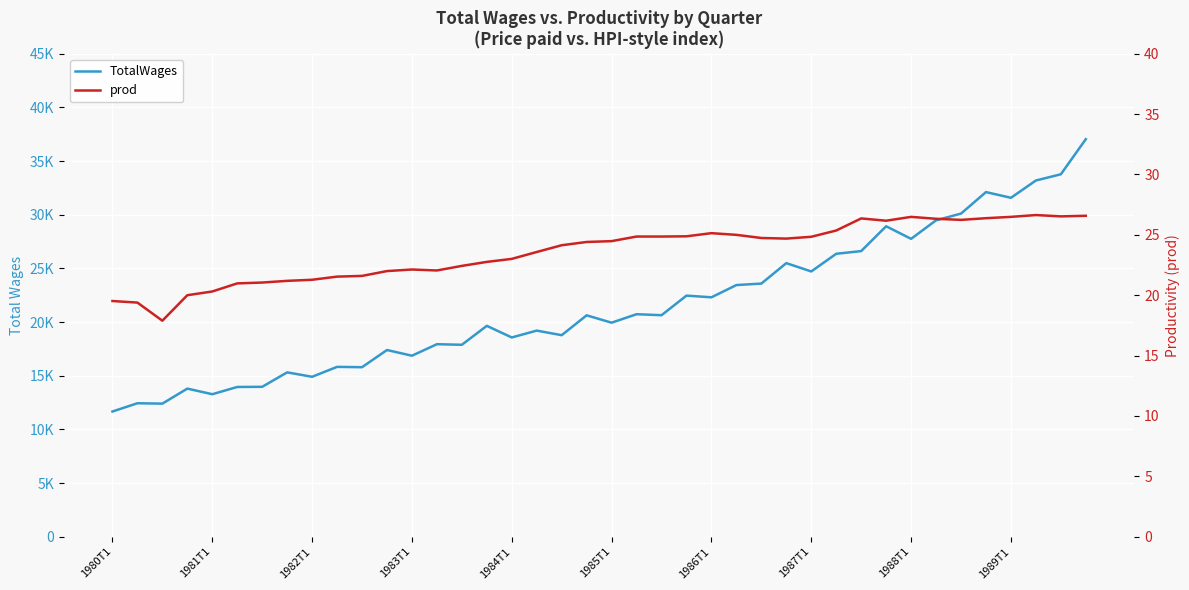

How many interior local valleys does the TotalWages series have?

14